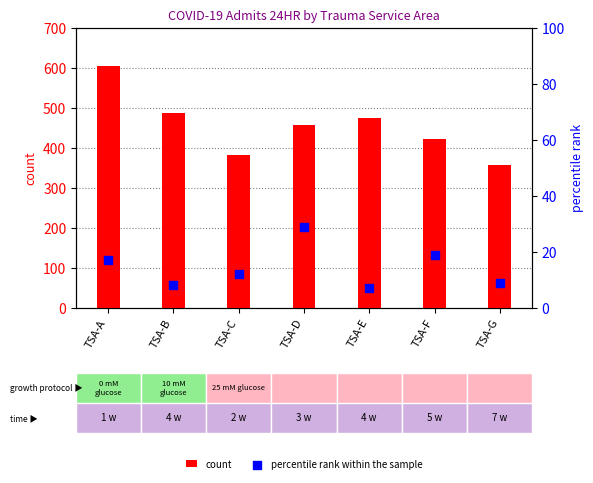

At which category is the sum across all series the highest?

TSA-A